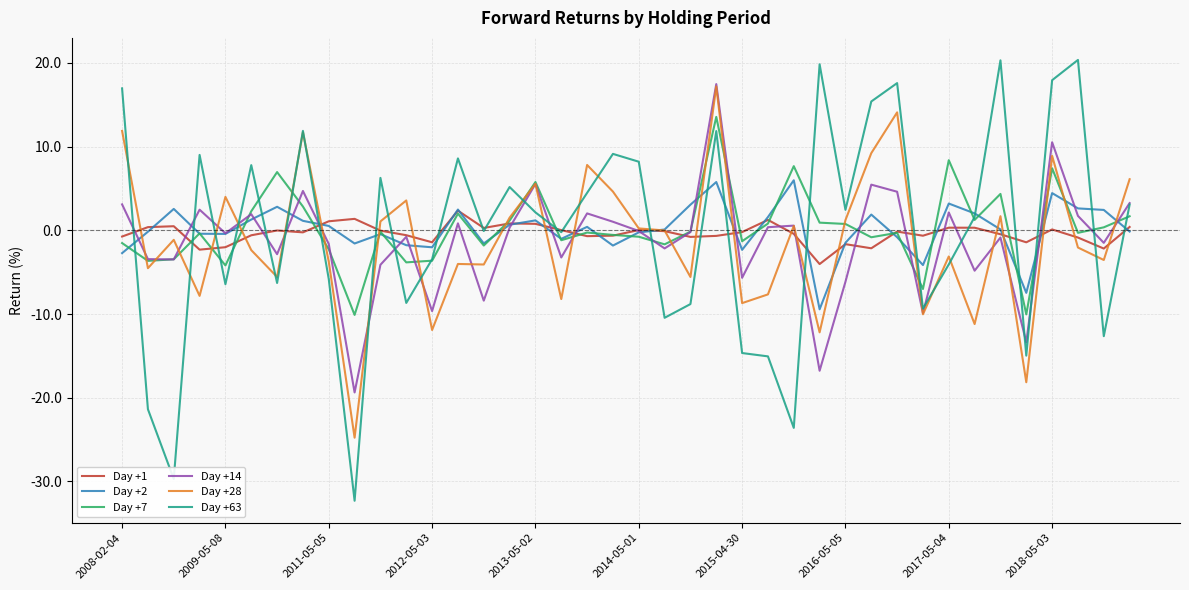

Which series has the largest range (max minus min)?

Day +63